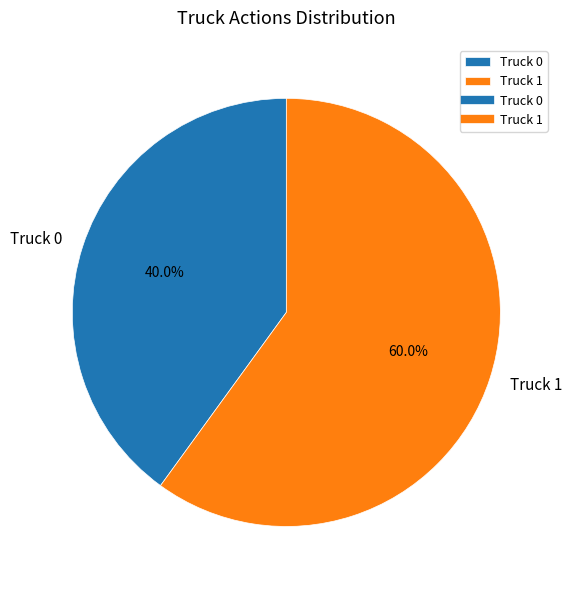

Is Truck 1 the majority of the pie?

Yes